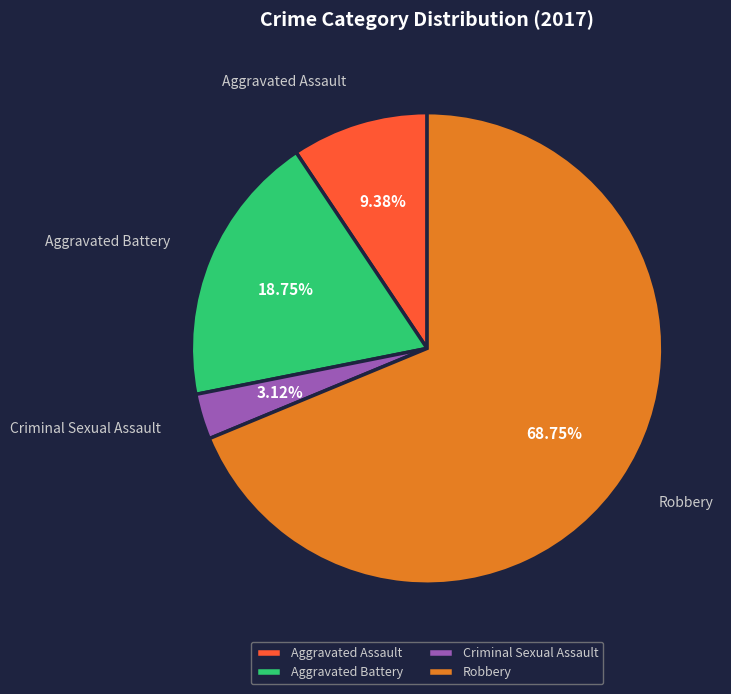

Approximately how many times larger is the value at Criminal Sexual Assault compared to Aggravated Battery?

0.2